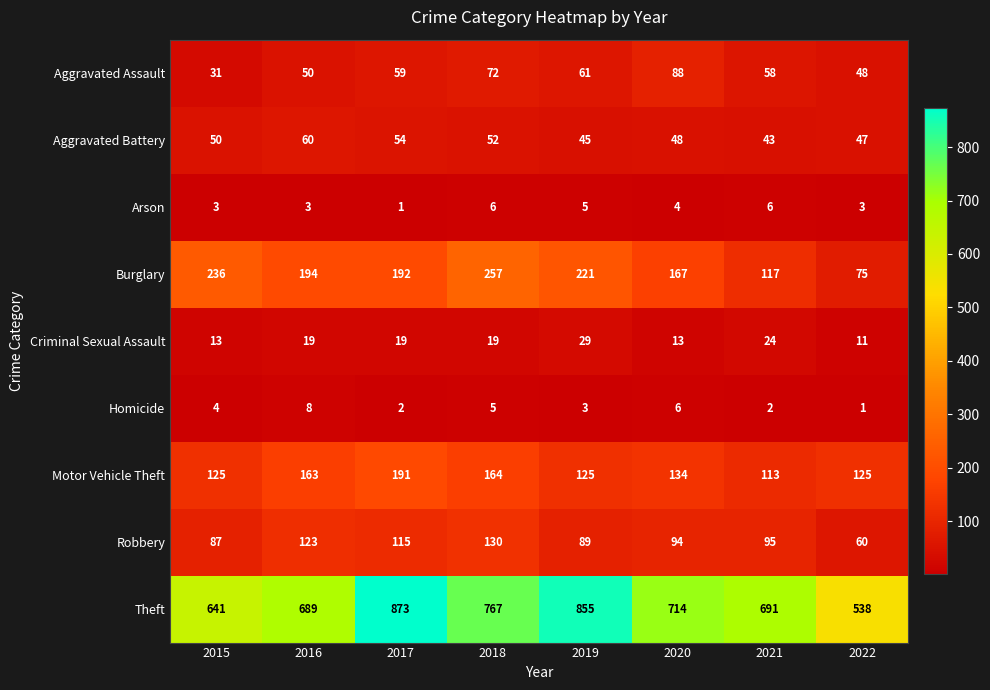

Count the Homicide values in the range 2 to 6.

6